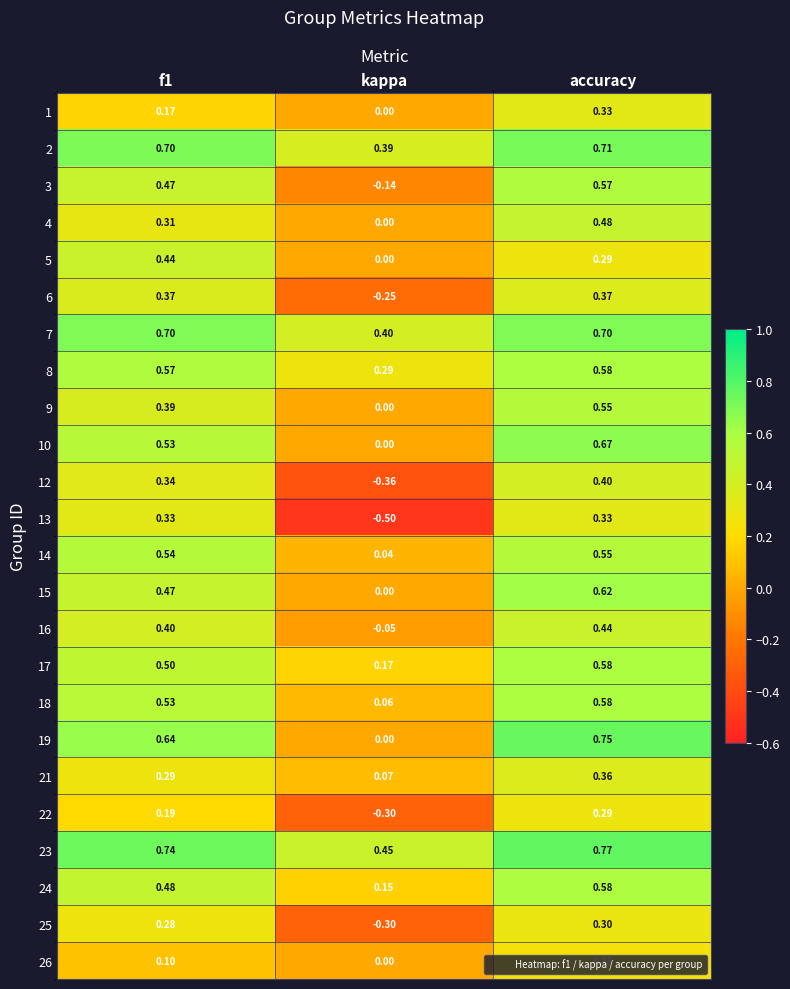

Which category has the highest value across all series?

accuracy